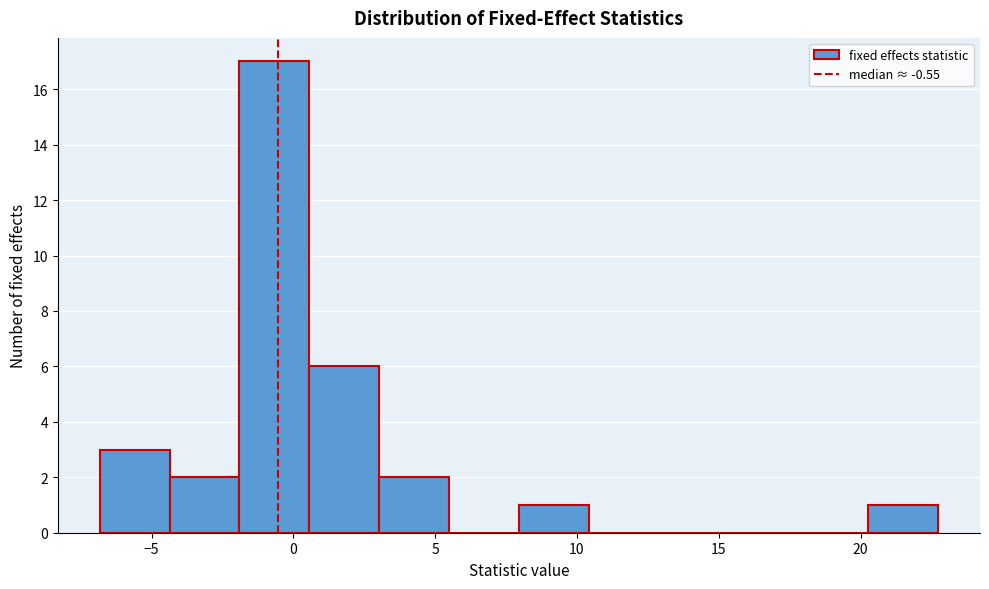

What is the height of the bar covering 3.0 to 5.5 on the x-axis? Neither the bar edges nor the heights are printed on the chart, so give them approximately, as read against the axes.

2